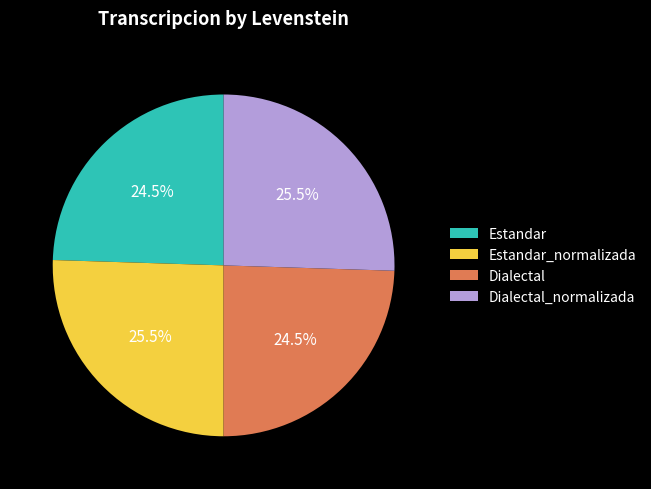

Is Dialectal the majority of the pie?

No